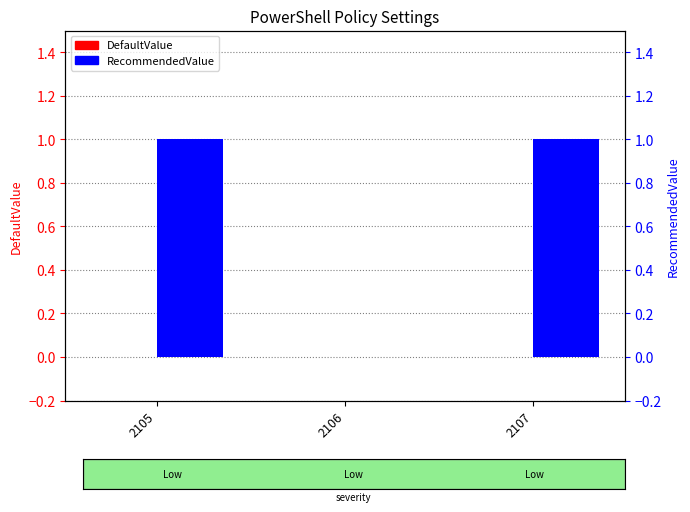

Is it true that DefaultValue equals 0 at 2106?

True